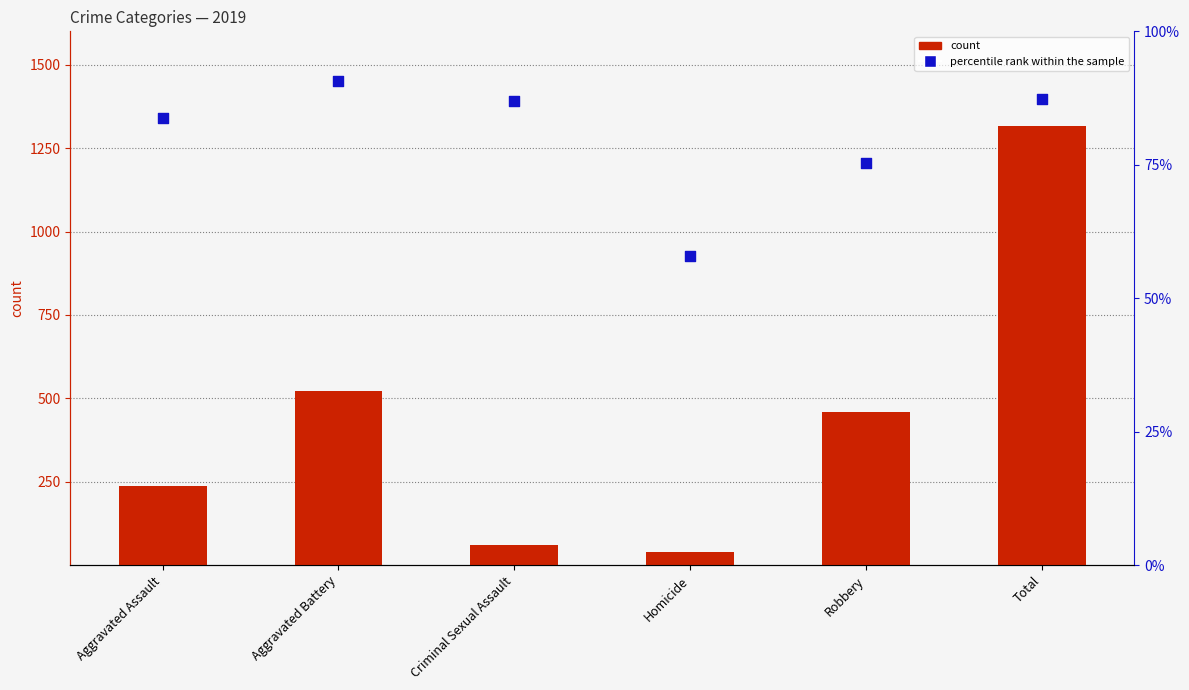

At how many categories does at least one series exceed 1211?

1